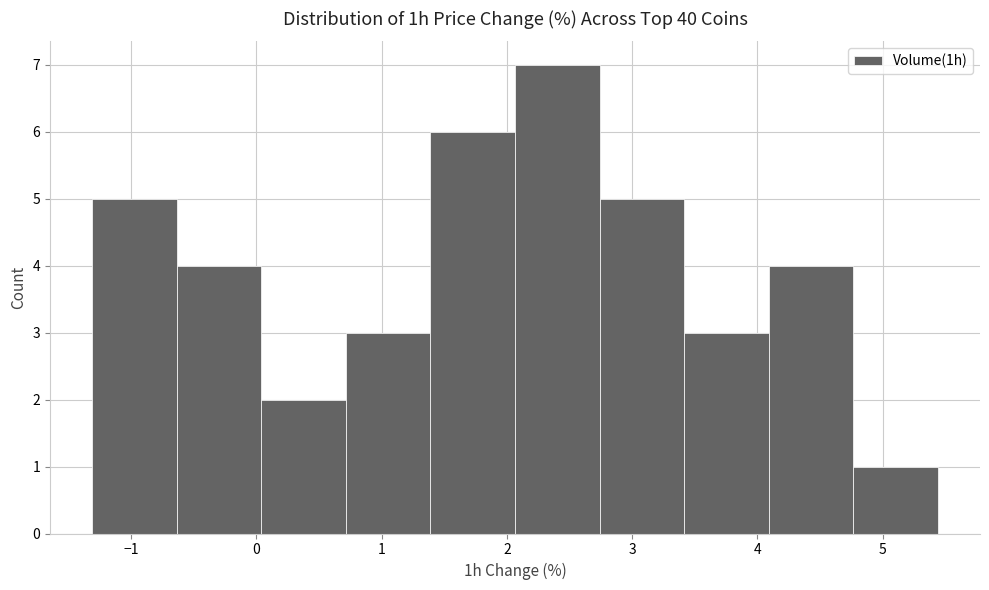

Reading left to right, list every bar in this chart as the range it spans on the x-axis followed by its height. Neither the bar edges nor the heights are printed on the chart, so give them approximately, as read against the axes.

-1.3 to -0.6: 5
-0.6 to 0.0: 4
0.0 to 0.7: 2
0.7 to 1.4: 3
1.4 to 2.1: 6
2.1 to 2.7: 7
2.7 to 3.4: 5
3.4 to 4.1: 3
4.1 to 4.8: 4
4.8 to 5.4: 1